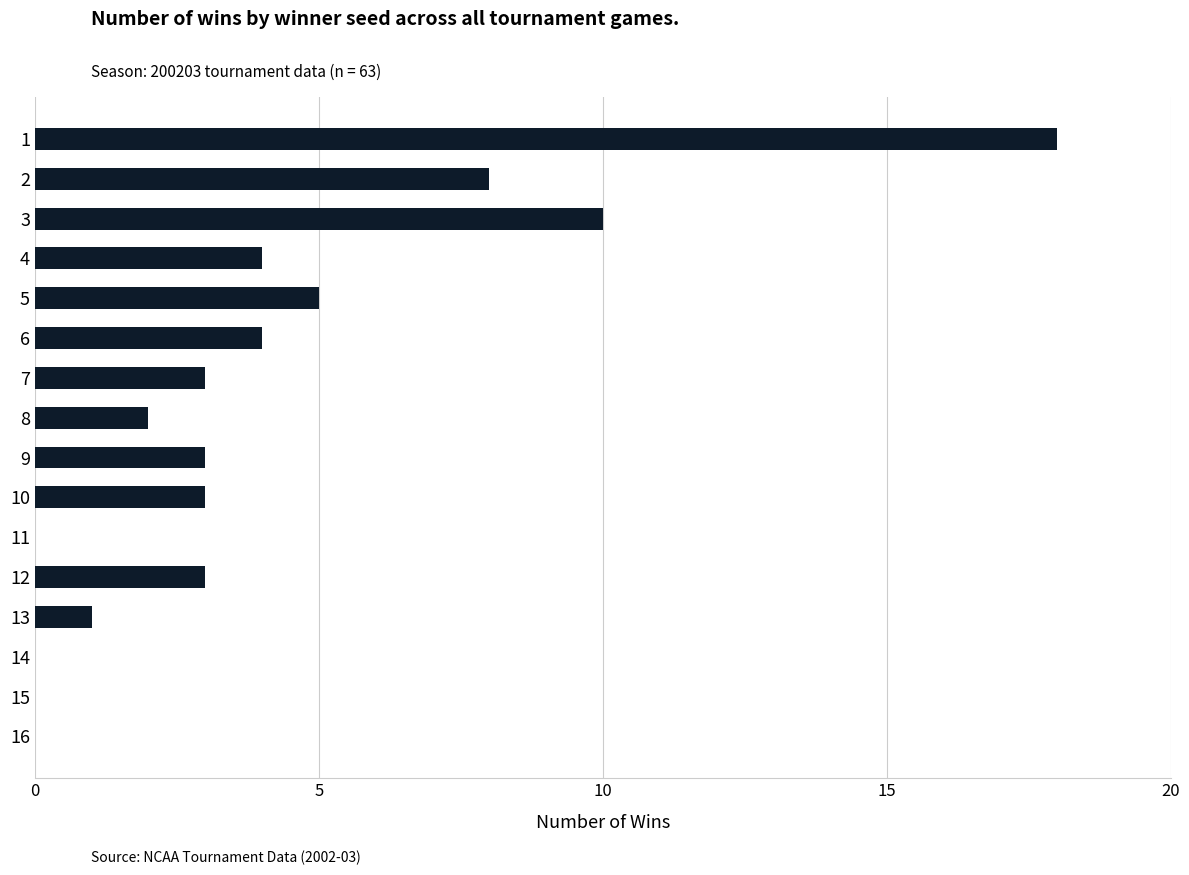

What is the greatest value displayed?

18